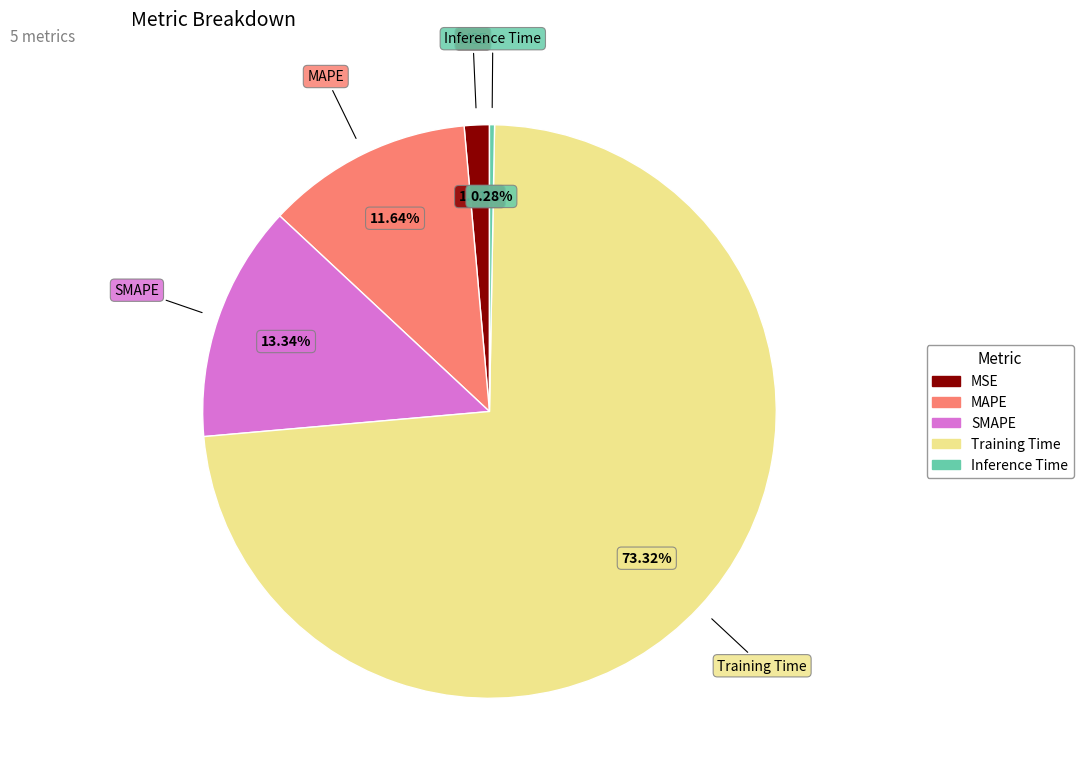

What percentage is NOT represented by SMAPE?

86.7%